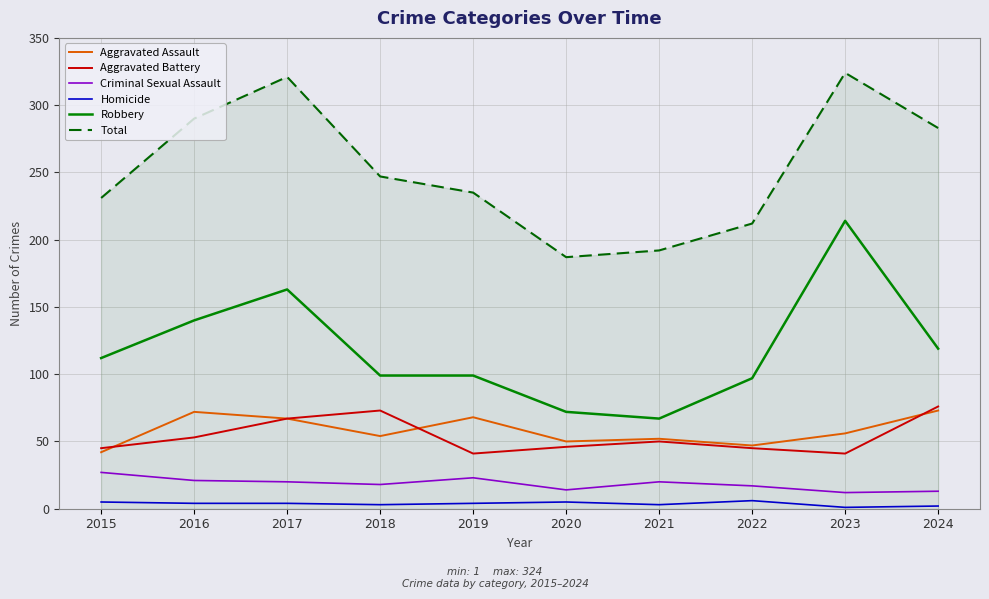

Is the value of Aggravated Assault at 2023 greater than the value of Criminal Sexual Assault at 2015?

Yes